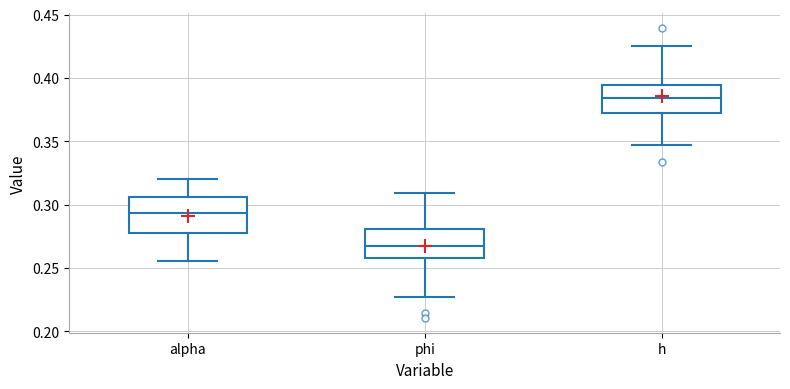

Where is the upper edge of the box for phi on the y-axis? The values are not printed on the chart, so give them approximately, as read against the axis.

0.280